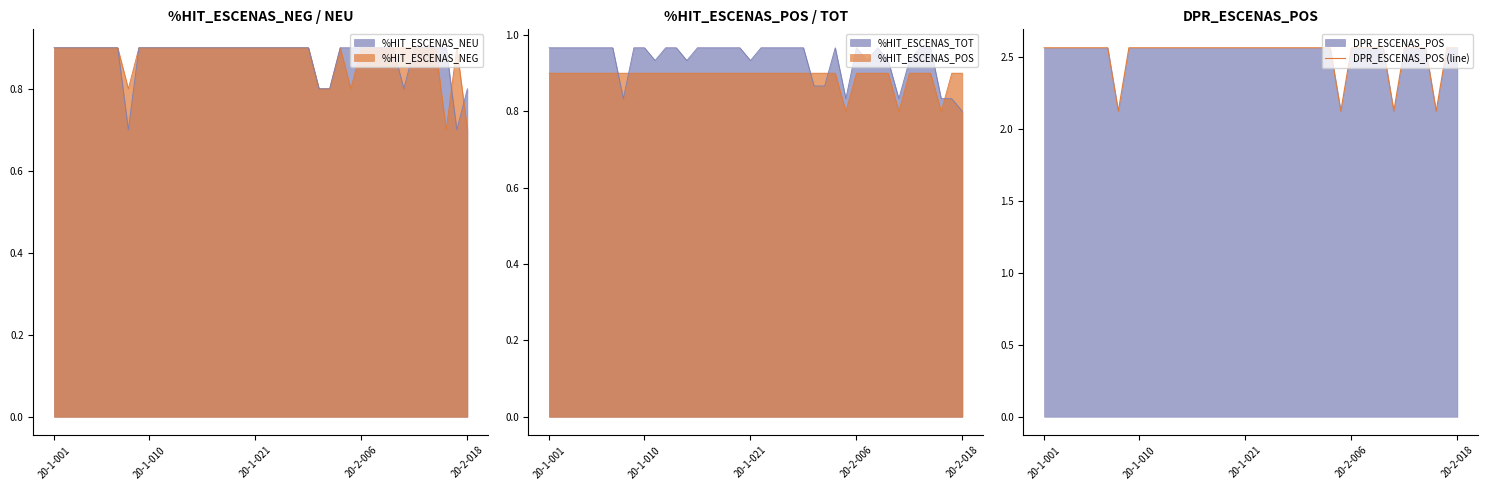

Which label corresponds to the largest value in the chart?

20-1-001